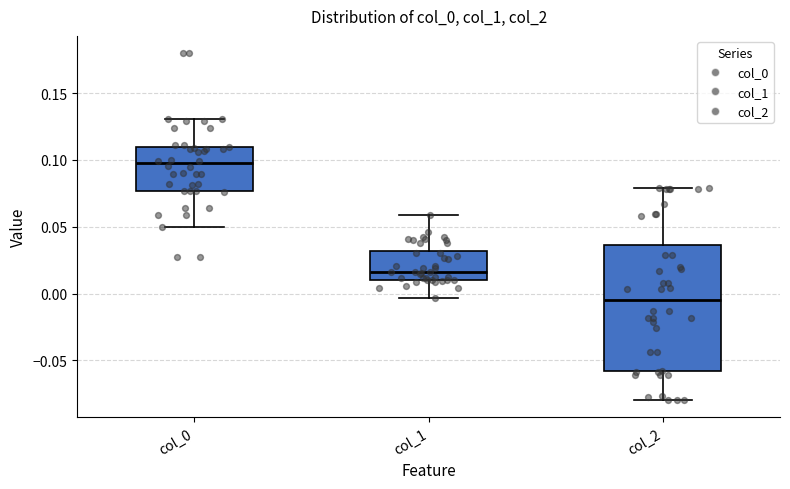

Which box is the tallest, from its lower edge to its upper edge?

col_2